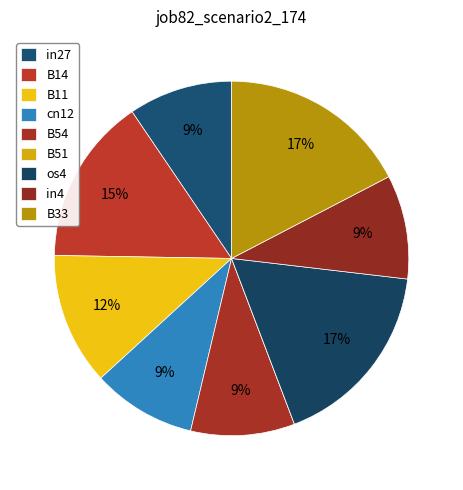

What is the smallest slice in the pie chart?

B51